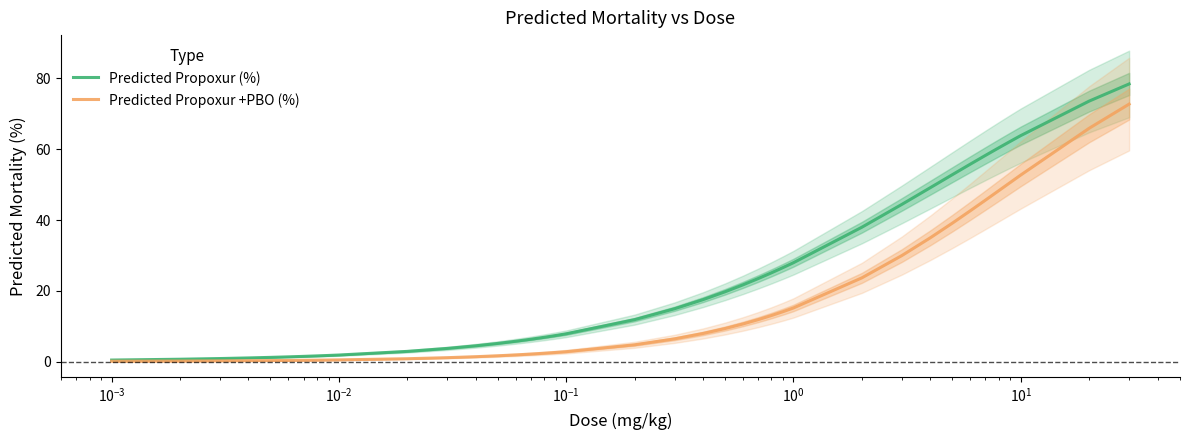

True or false: Predicted Propoxur +PBO (%) has more than 0 points higher than both neighbors.

False